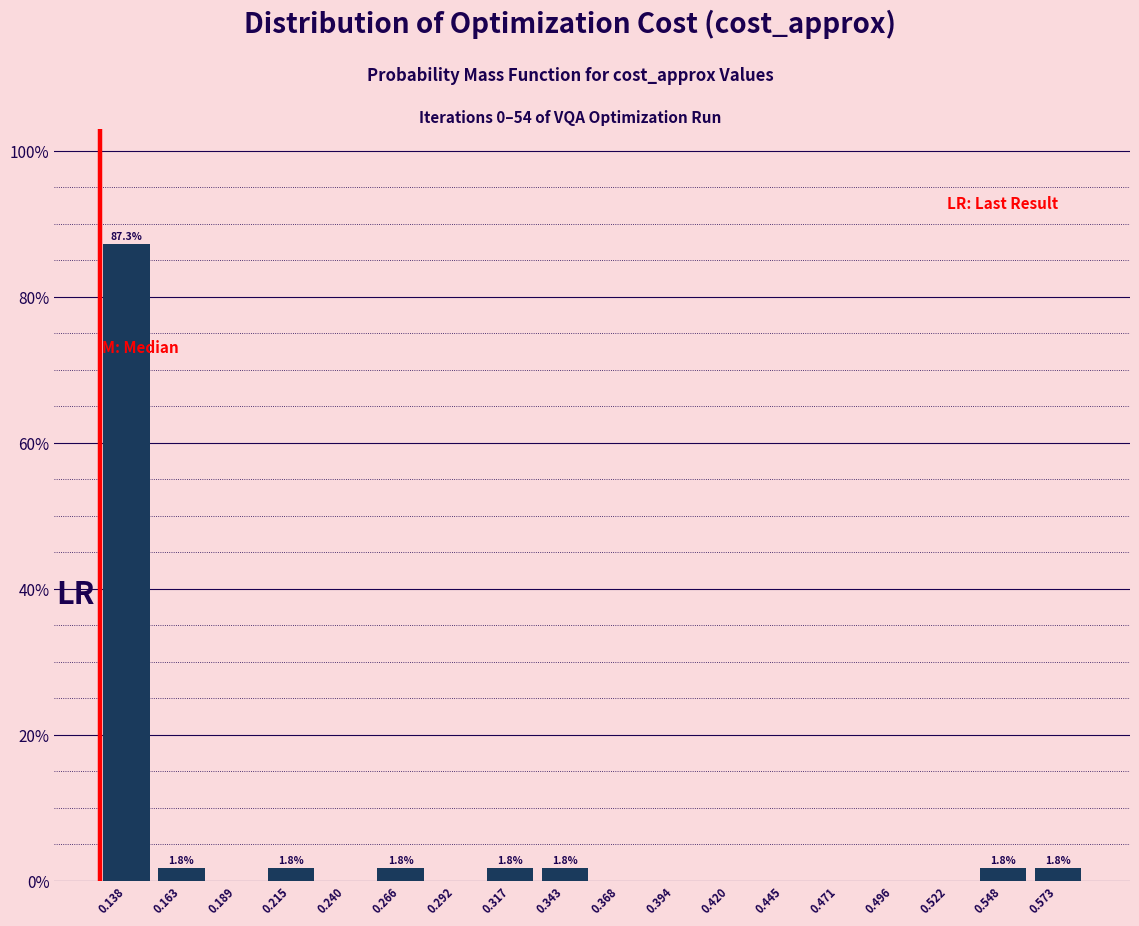

Which range on the x-axis has the tallest bar?

0.125 to 0.150